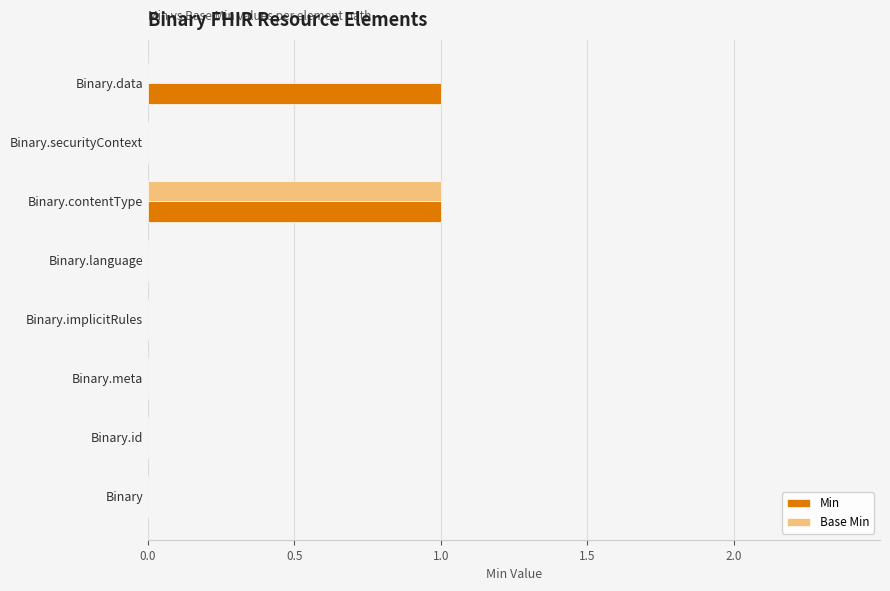

Is it true that Base Min equals 0 at Binary.id?

True